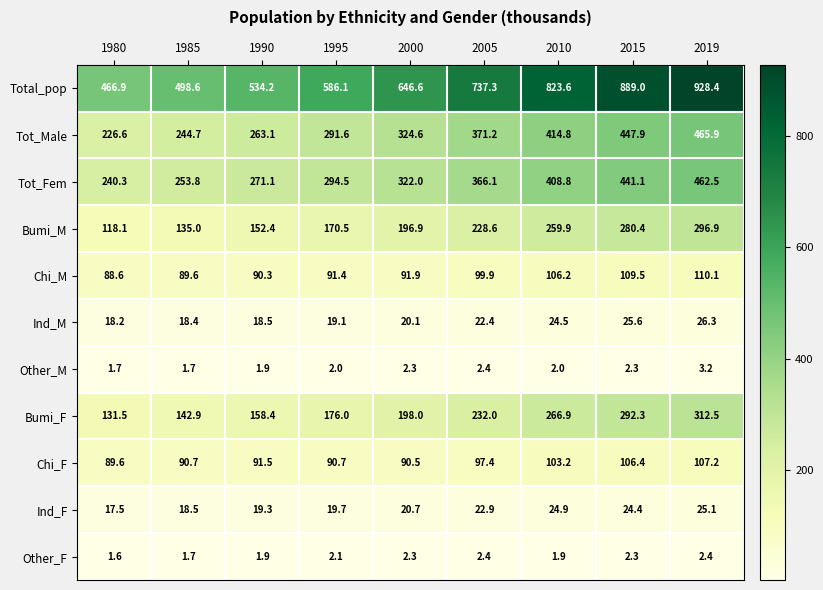

Rank the series at 1980 from lowest to highest value.

Other_F, Other_M, Ind_F, Ind_M, Chi_M, Chi_F, Bumi_M, Bumi_F, Tot_Male, Tot_Fem, Total_pop